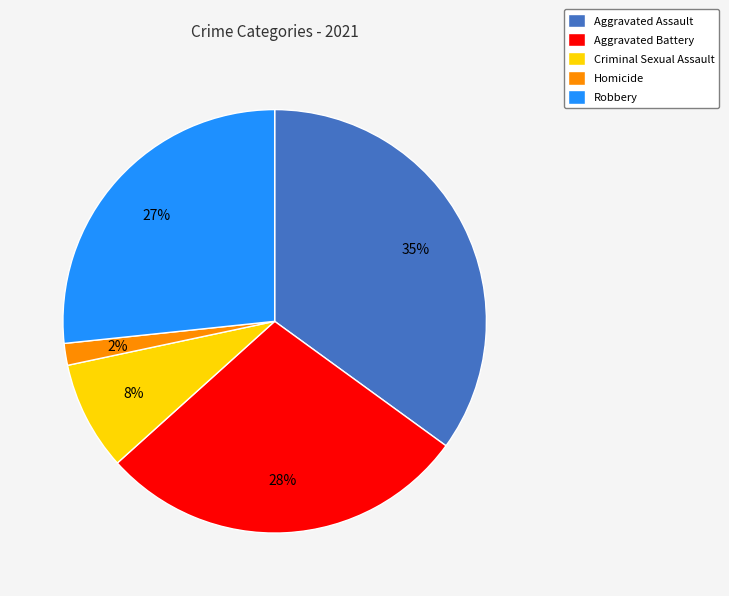

How many segments does this pie chart have?

5